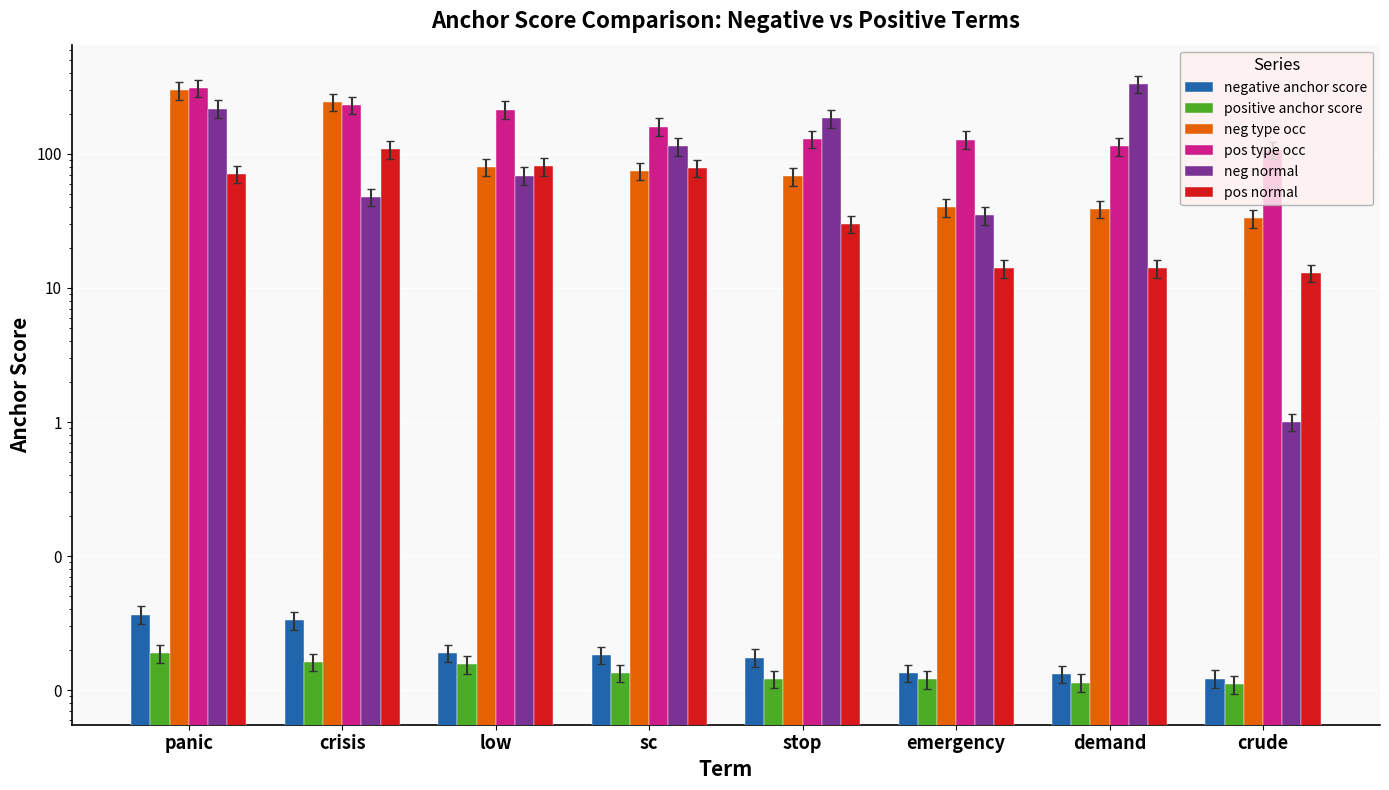

What position from the right is sc?

5